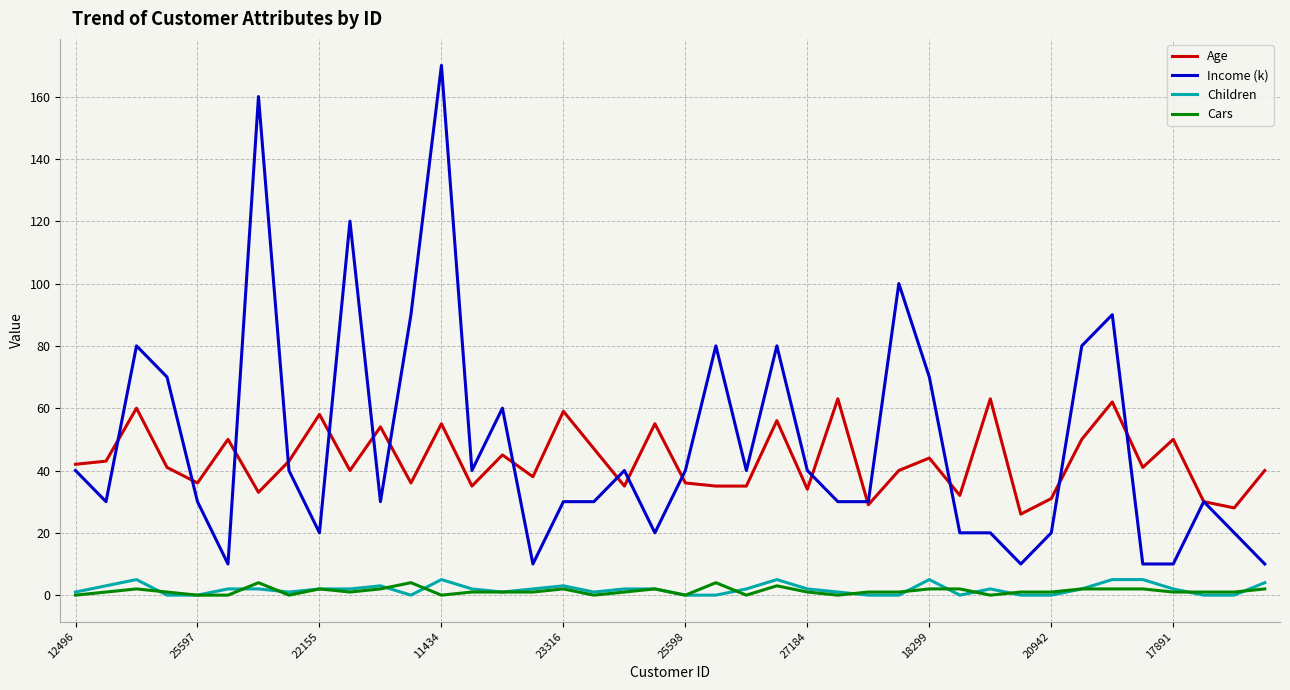

Which series has the widest spread of values?

Income (k)